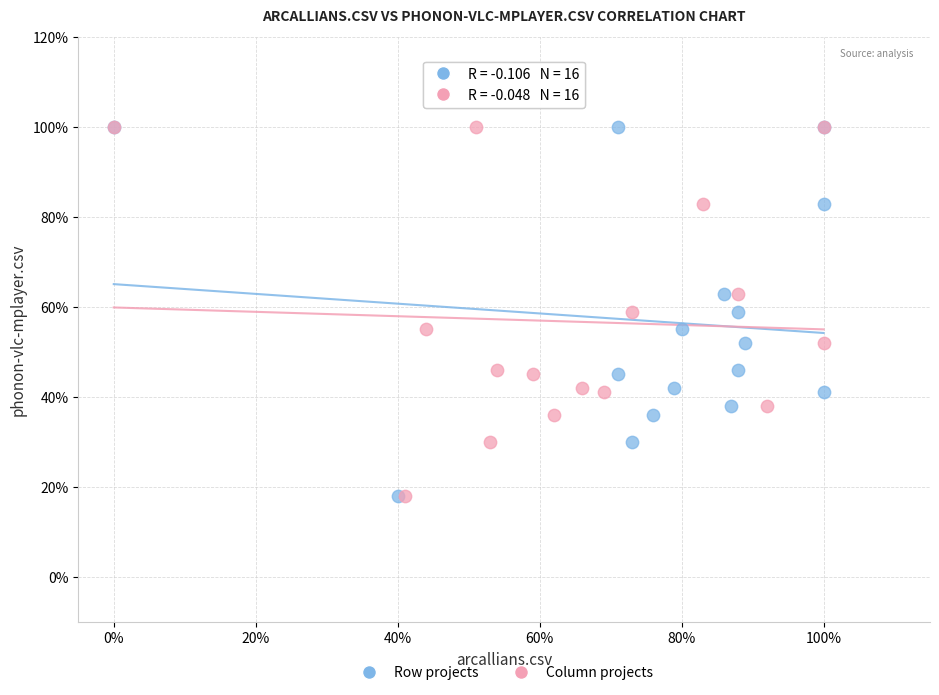

What are all the series names shown in the legend?

Row projects, Column projects